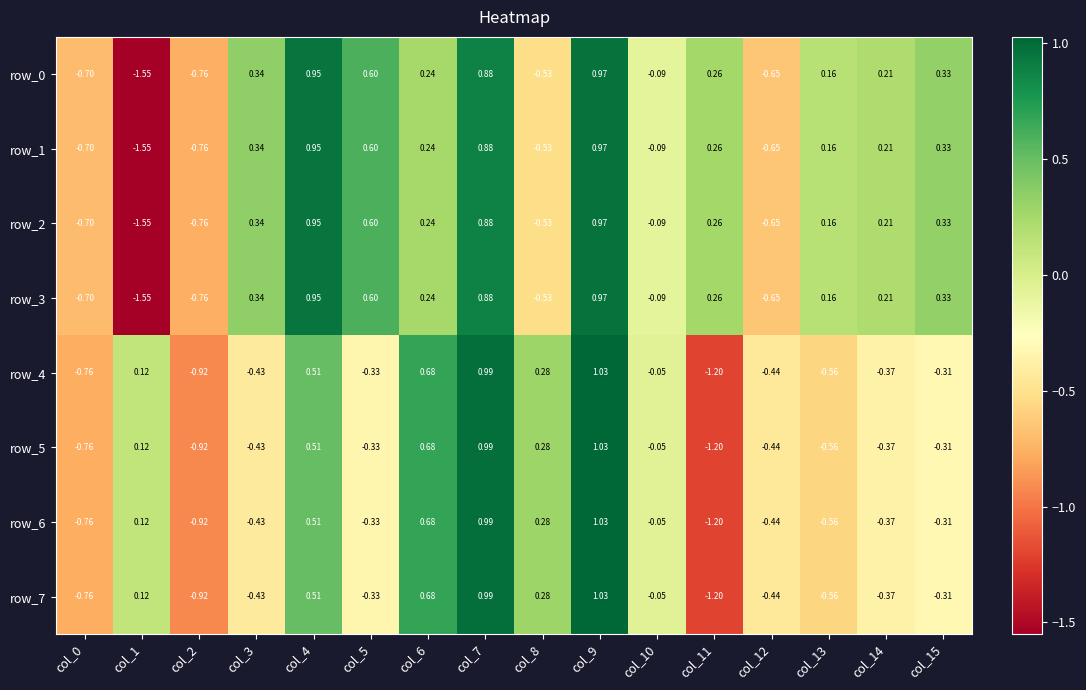

Rank the categories by row_0 value from highest to lowest.

col_9, col_4, col_7, col_5, col_3, col_15, col_11, col_6, col_14, col_13, col_10, col_8, col_12, col_0, col_2, col_1